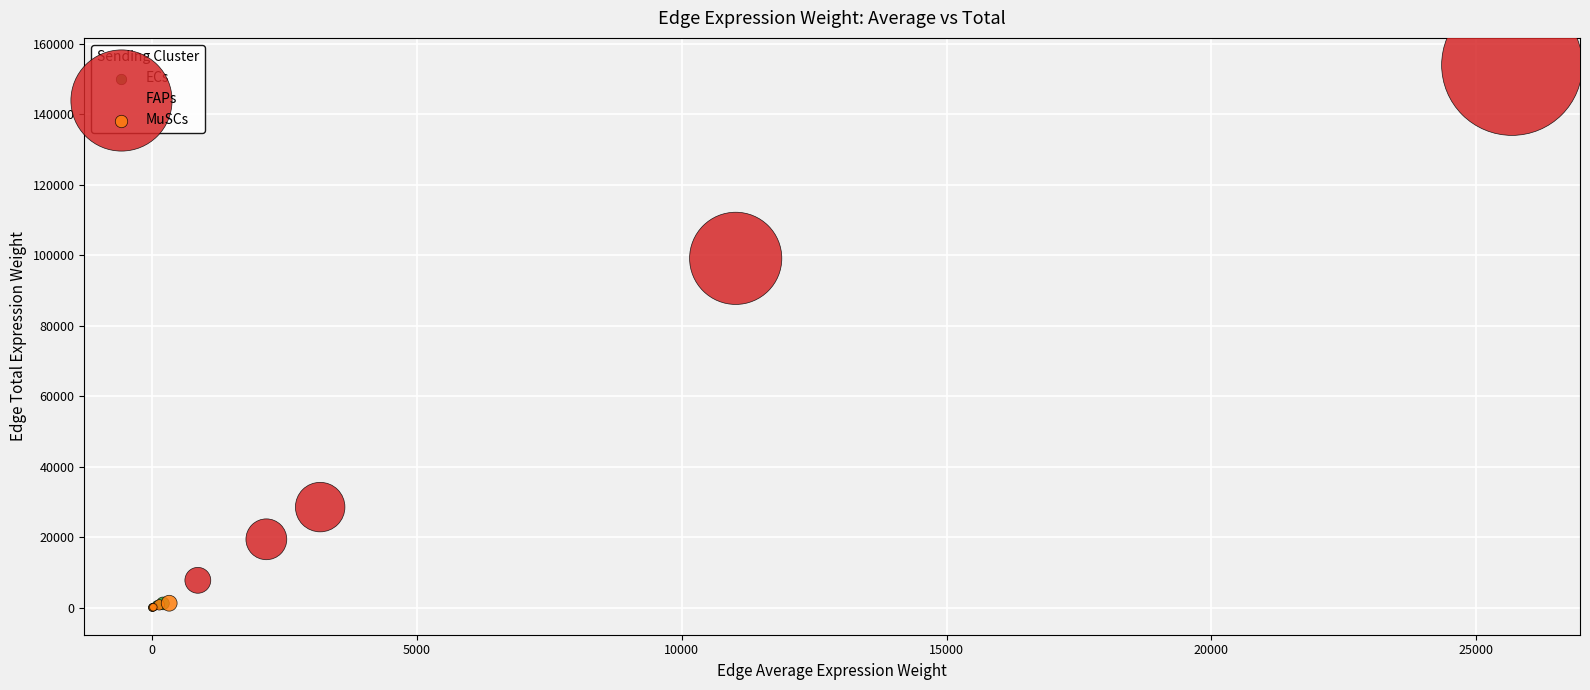

Which series has the widest spread of Y values?

FAPs